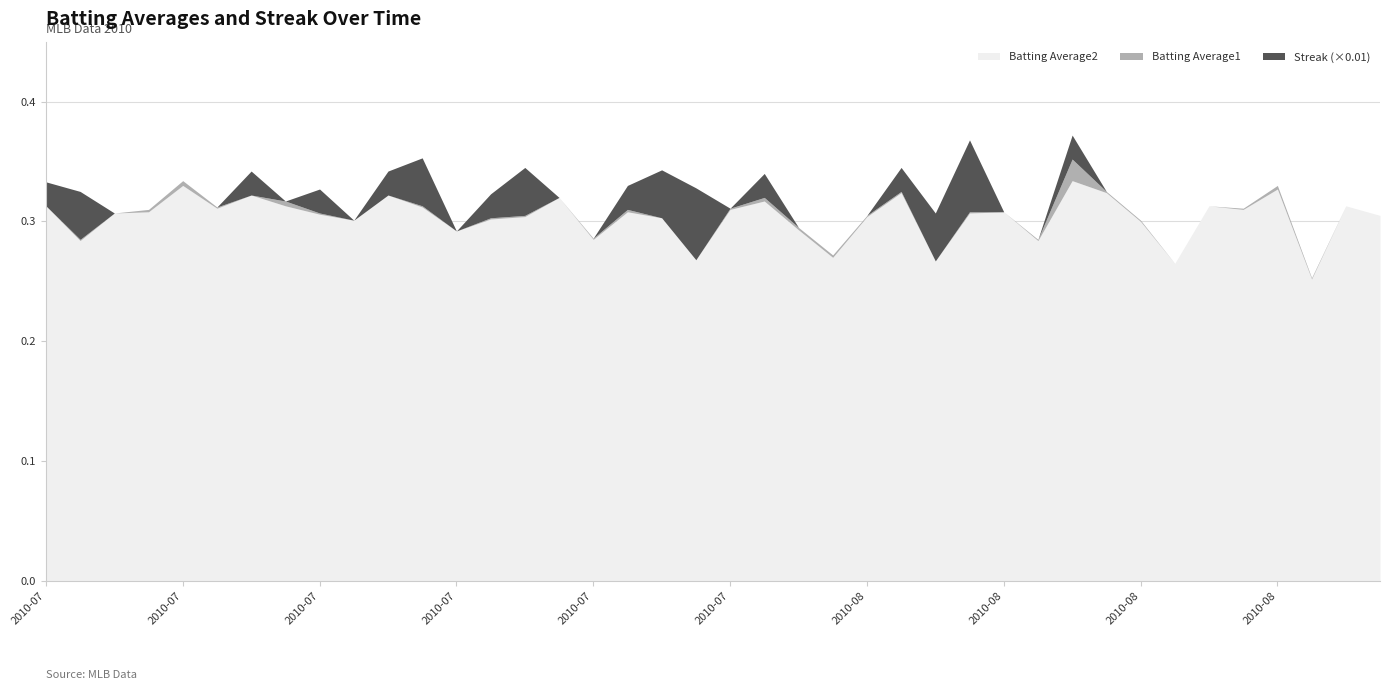

How many distinct data groups are displayed?

3